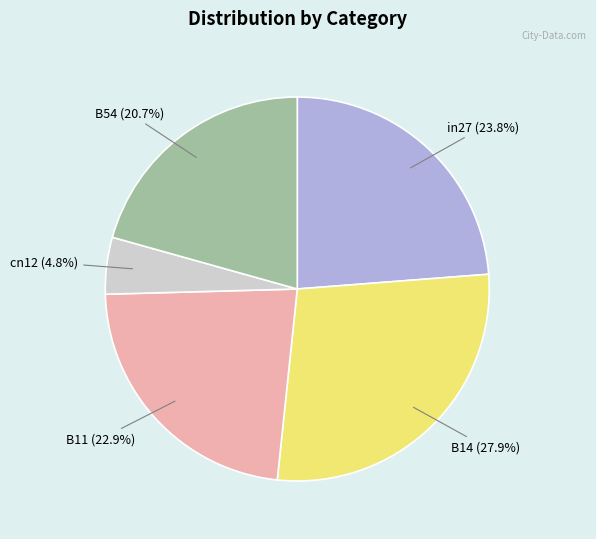

What is the largest slice in the pie chart?

B14